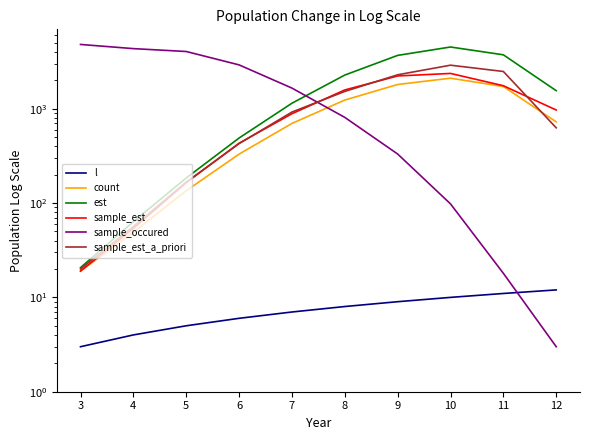

Reading left to right, transcribe all the data shown in this chart.

l: 3.0	4.0	5.0	6.0	7.0	8.0	9.0	10.0	11.0	12.0
count: 19.0	49.0	135.0	330.0	698.0	1235.0	1806.0	2106.0	1719.0	725.0
est: 20.7	63.4	184.4	489.0	1143.1	2273.1	3673.7	4508.7	3726.2	1552.6
sample_est: 19.0	53.9	164.3	430.6	884.5	1580.4	2223.8	2365.3	1752.0	968.9
sample_occured: 4799.0	4334.0	4040.0	2914.0	1654.0	809.0	331.0	98.0	18.0	3.0
sample_est_a_priori: 20.0	56.3	166.7	426.5	921.1	1524.7	2288.2	2892.7	2480.7	627.0